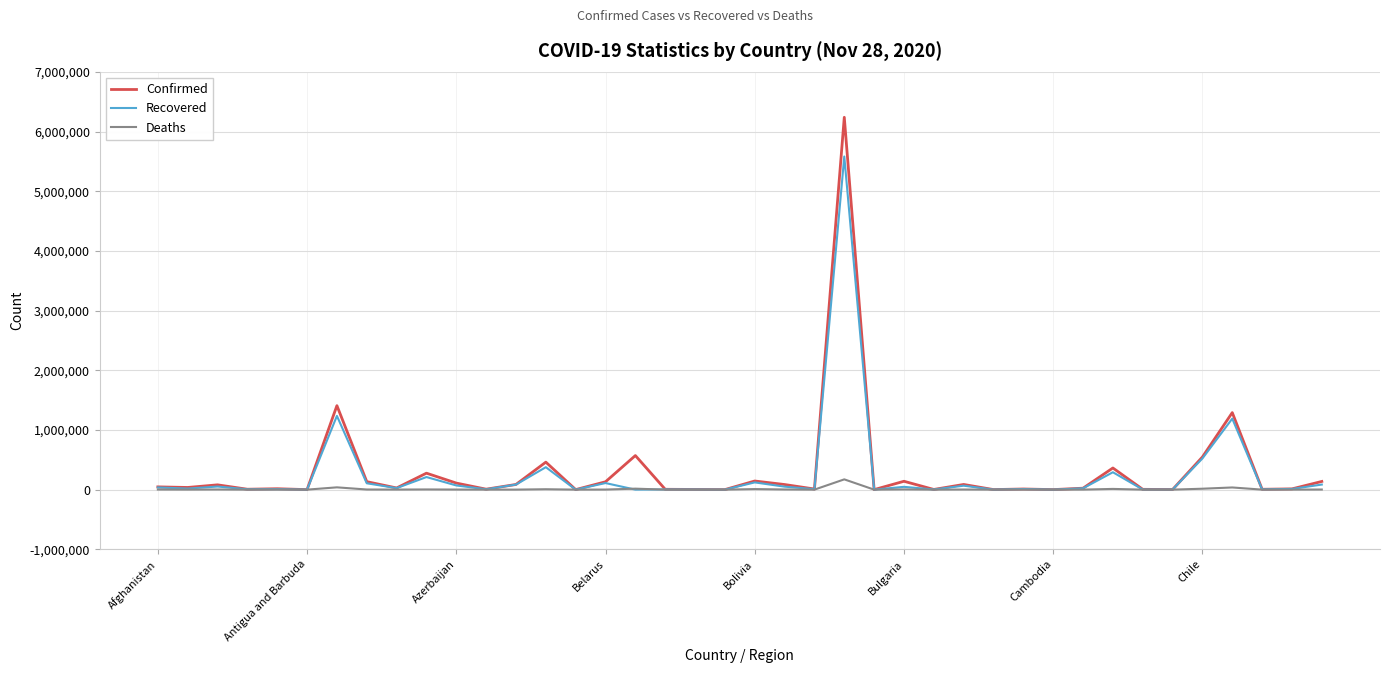

List the series in order of their peak value, highest first.

Confirmed, Recovered, Deaths